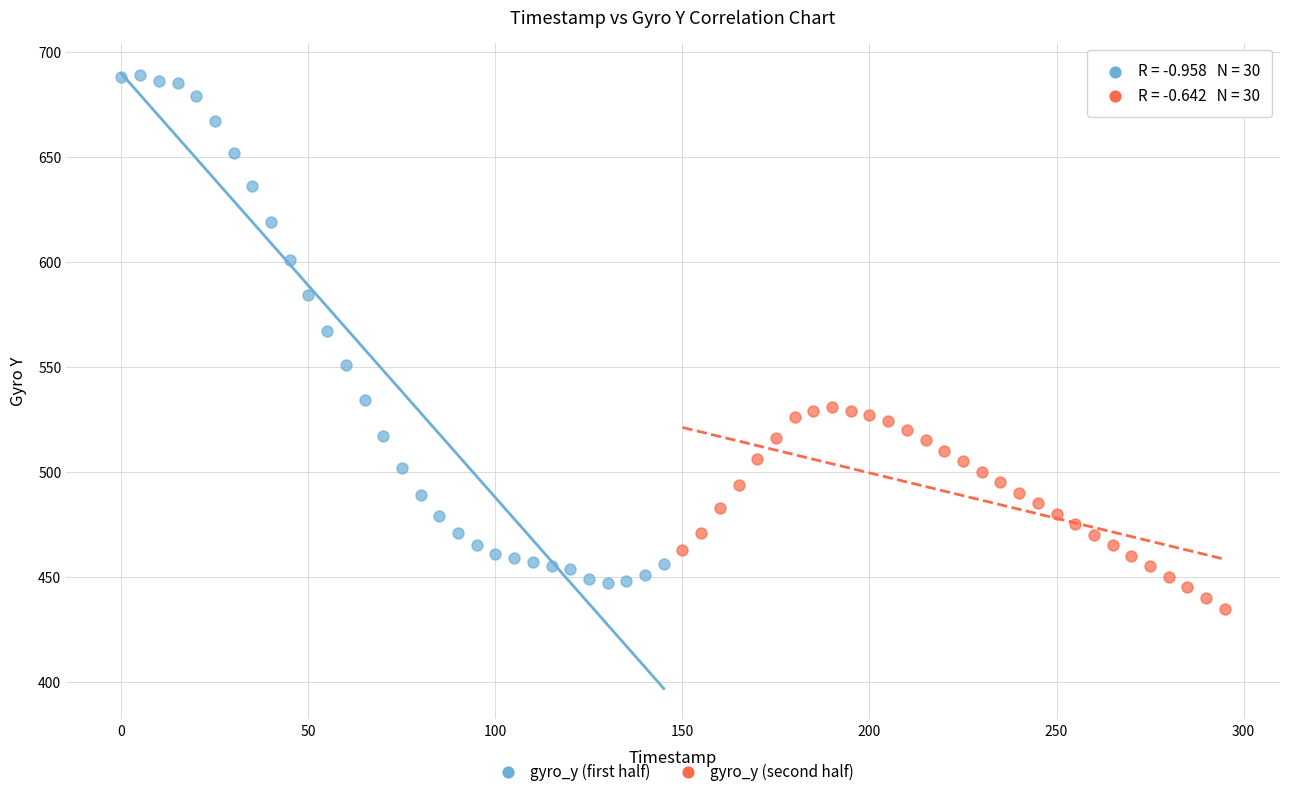

Which series contains the highest Y value?

gyro_y (first half)